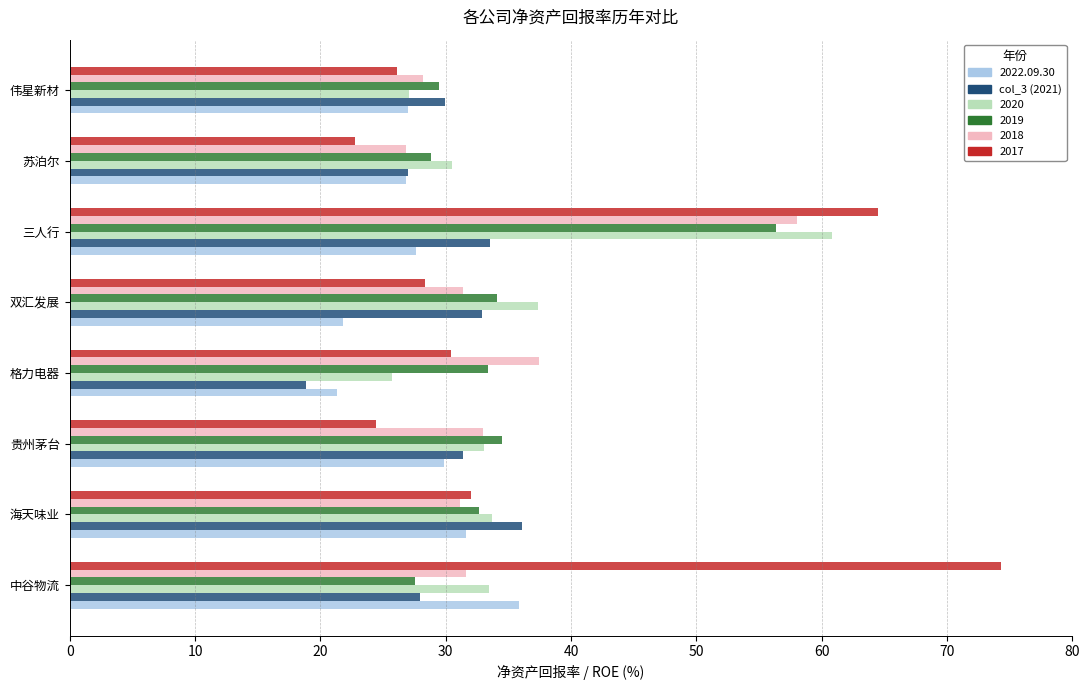

What is the difference between the highest and lowest values at 双汇发展?

15.6